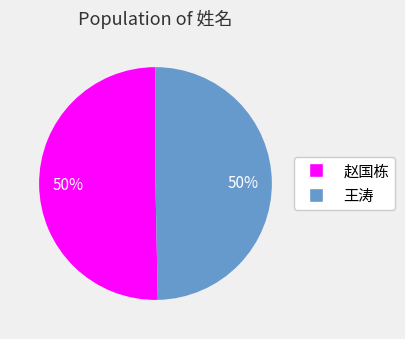

What is the ratio of the value at 赵国栋 to the value at 王涛?

1.0